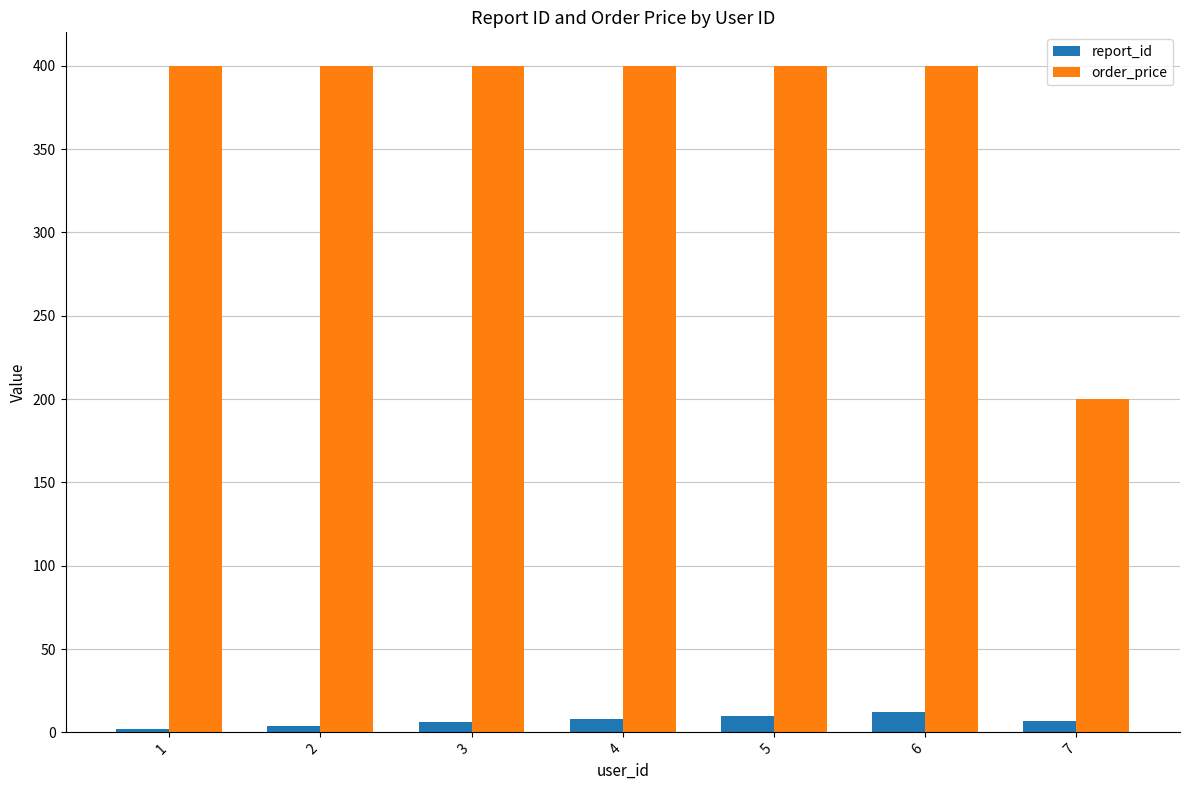

Which series has the largest range (max minus min)?

order_price